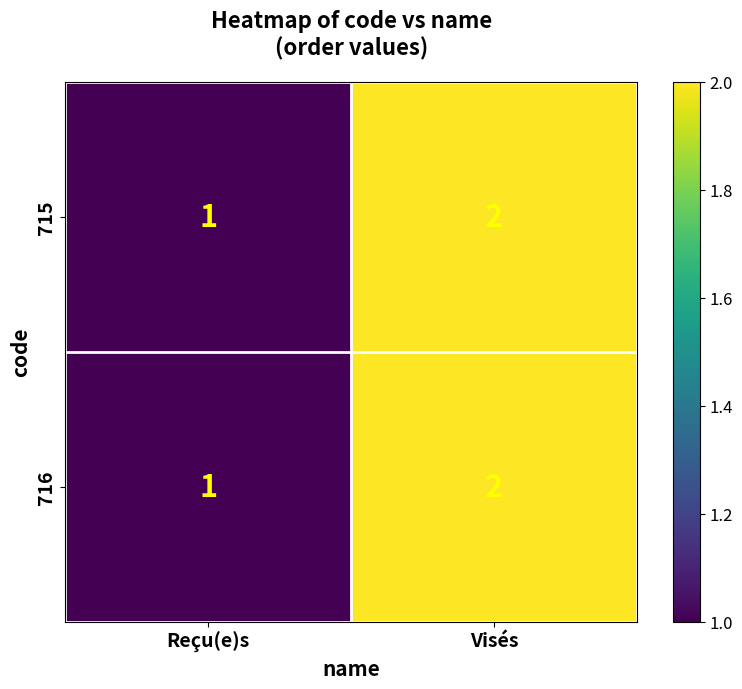

Which label corresponds to the largest value in the chart?

Visés